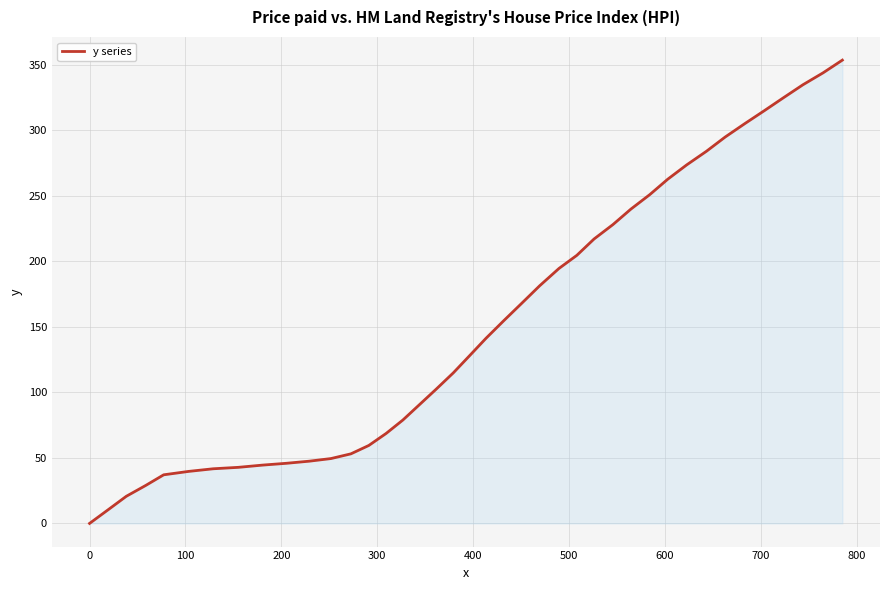

What is the difference between the maximum and minimum values?

353.6